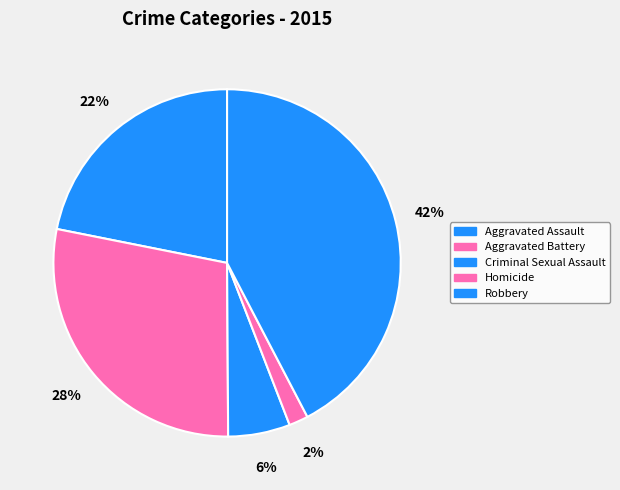

What is the smallest slice in the pie chart?

Homicide